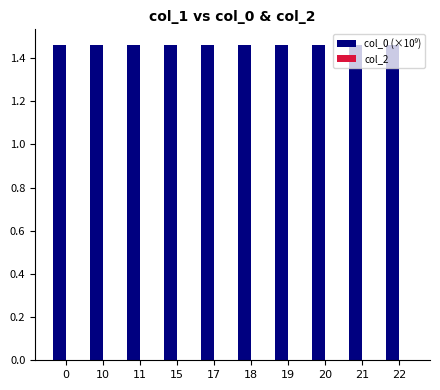

The col_0 (×10⁹) series shows 1.5 at 22. True or false?

True